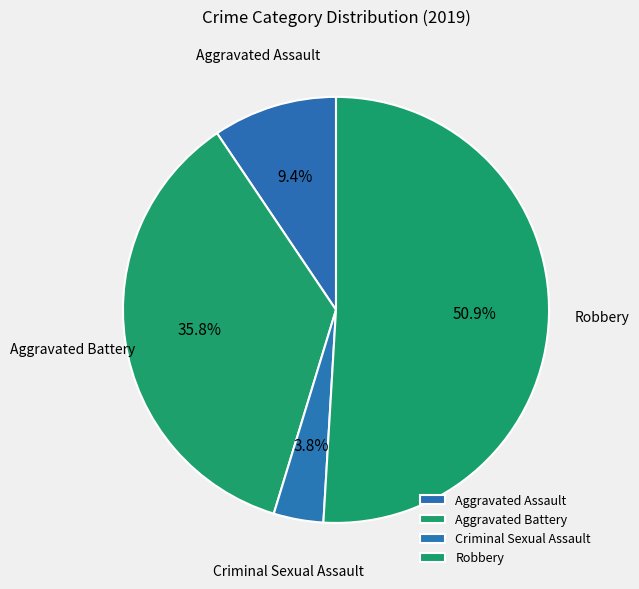

Combined, do Aggravated Assault and Aggravated Battery account for over 50%?

No